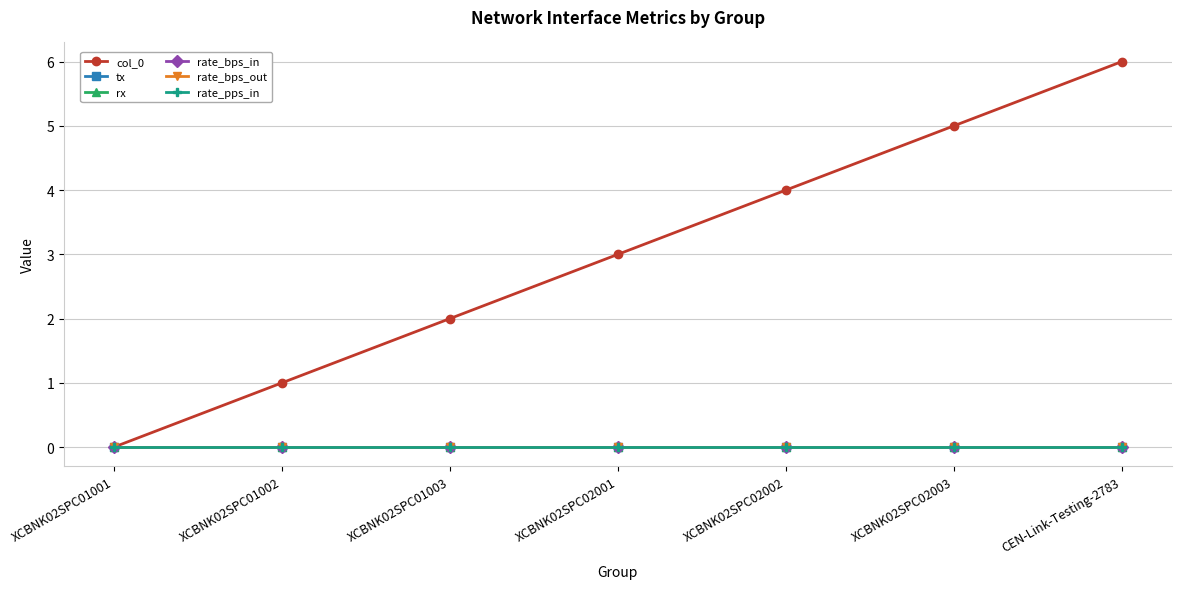

What position from the left is XCBNK02SPC01003?

3